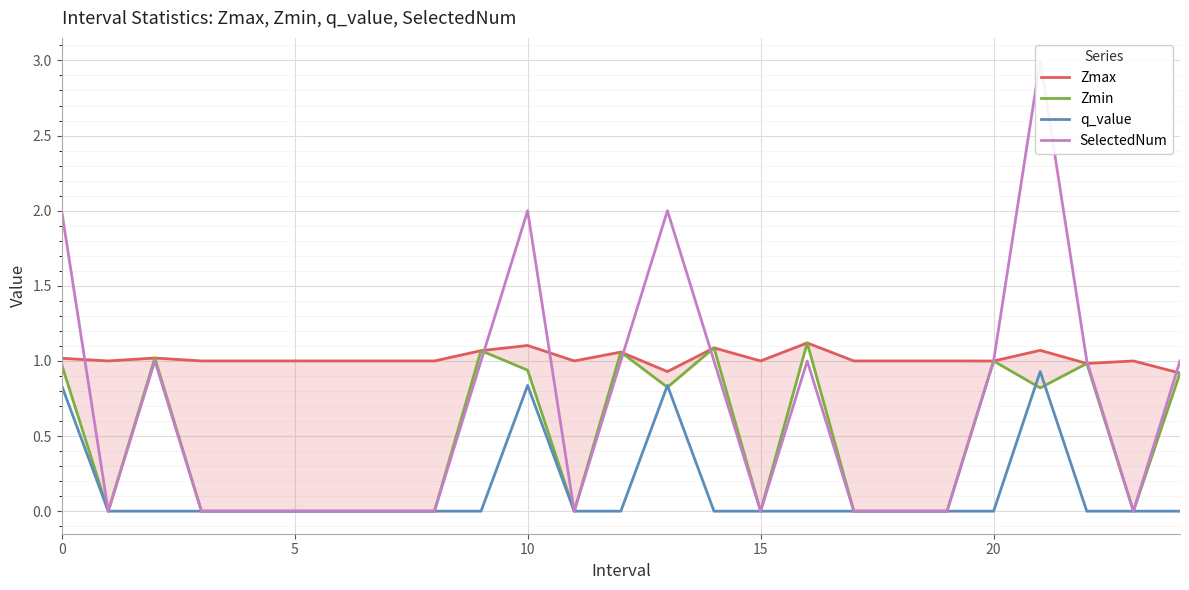

Is it true that q_value equals 0.5 at 15?

False